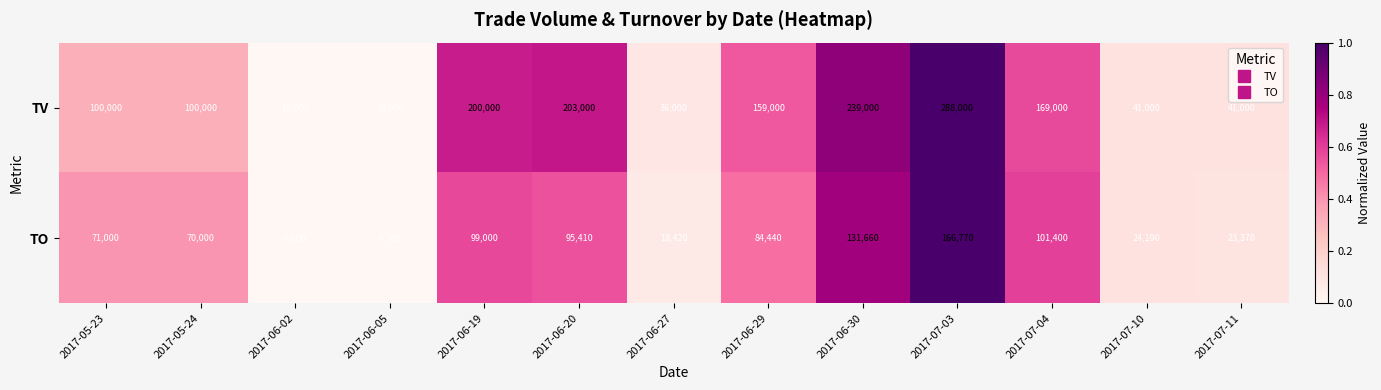

Reading right to left, what are all the values shown in this chart?

TV: 41000	41000	169000	288000	239000	159000	36000	203000	200000	10000	10000	100000	100000
TO: 23370	24190	101400	166770	131660	84440	18420	95410	99000	6700	6600	70000	71000